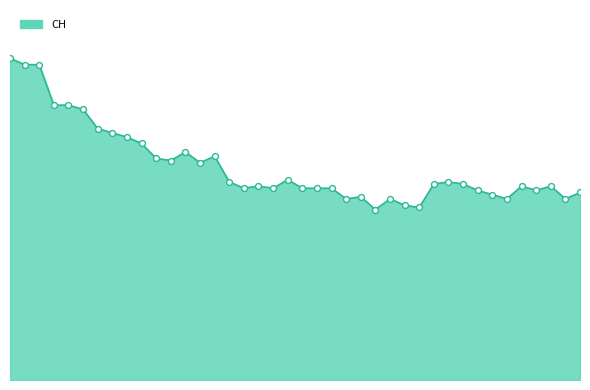

Is this an area chart (filled region under the line)?

Yes